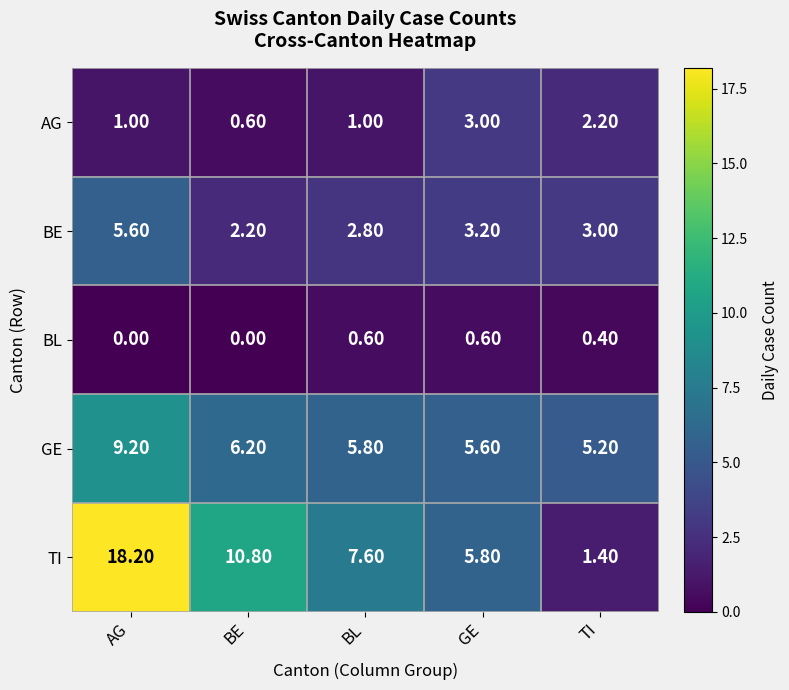

At which category is the sum across all series the highest?

AG